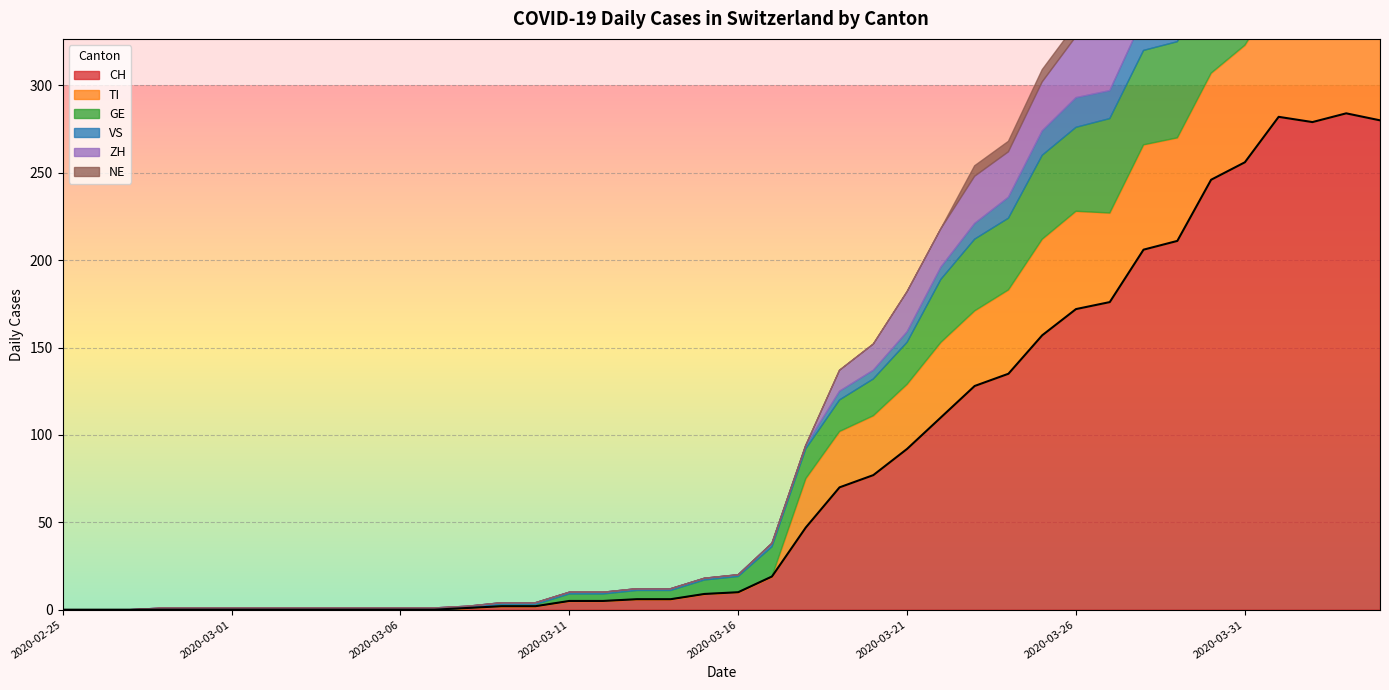

What is the label of the 34th point from the right?

2020-03-02